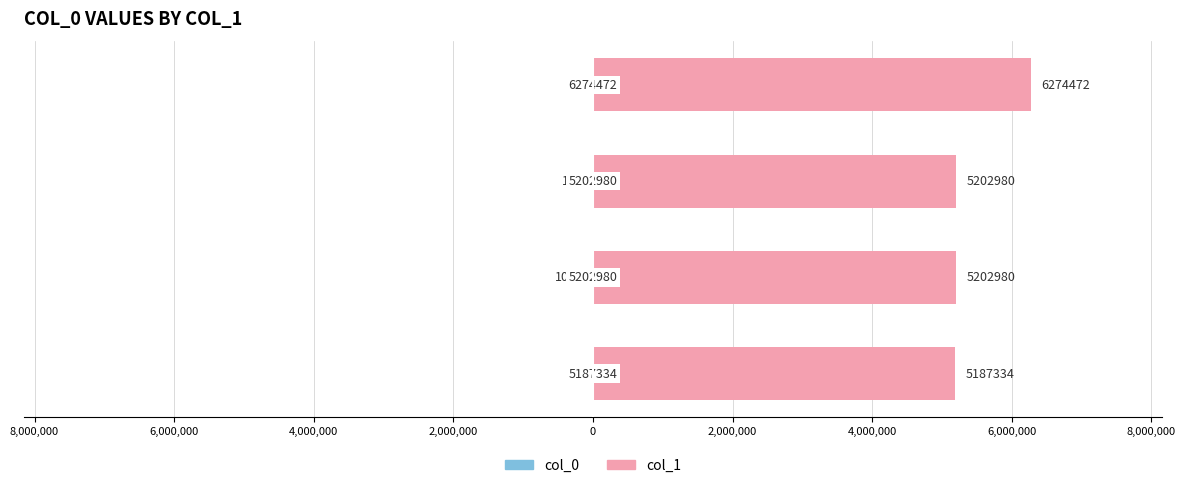

Which series has the largest total across all categories?

col_1